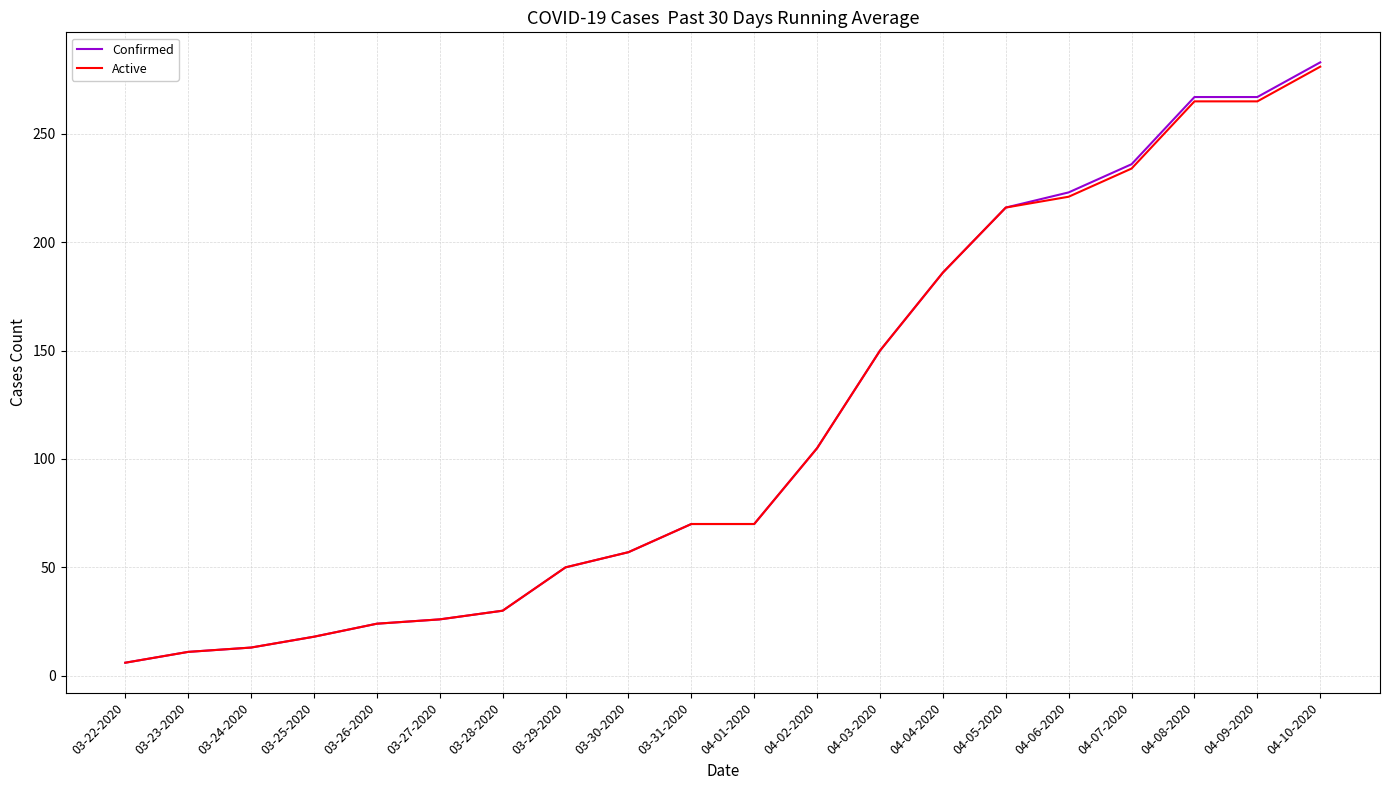

Is the value of Confirmed at 04-03-2020 greater than the value of Active at 04-07-2020?

No